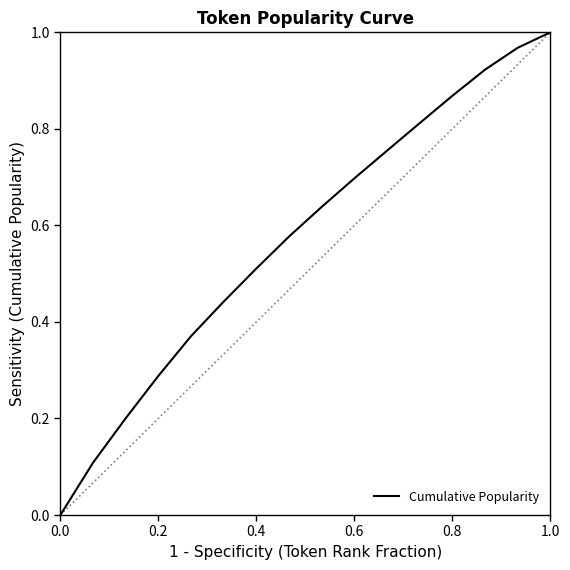

The value at 1.0 is 1.5. True or false?

False